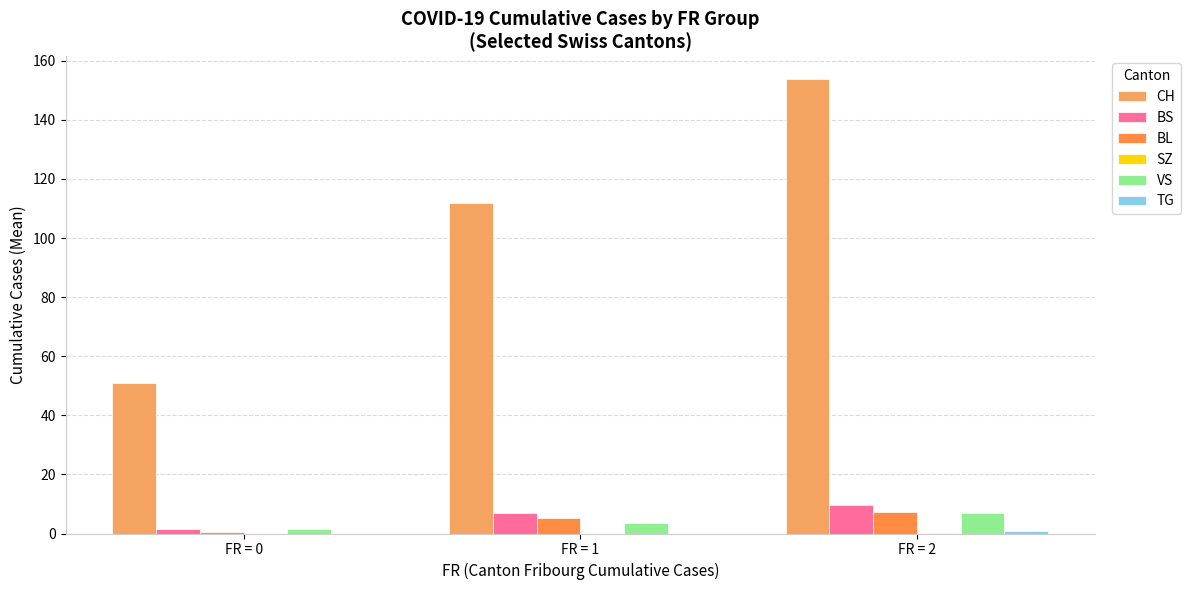

Reading right to left, what are all the values shown in this chart?

CH: 153.8	111.7	51.1
BS: 9.5	7.0	1.4
BL: 7.2	5.1	0.6
SZ: 0.2	0.0	0.0
VS: 6.8	3.7	1.4
TG: 0.8	0.0	0.0